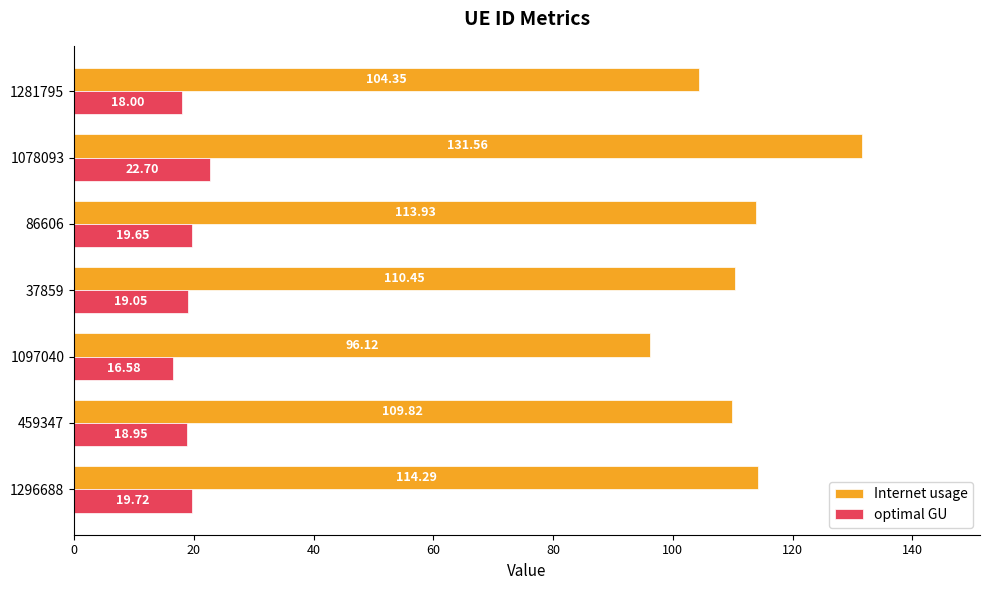

What is the maximum value for optimal GU?

22.7